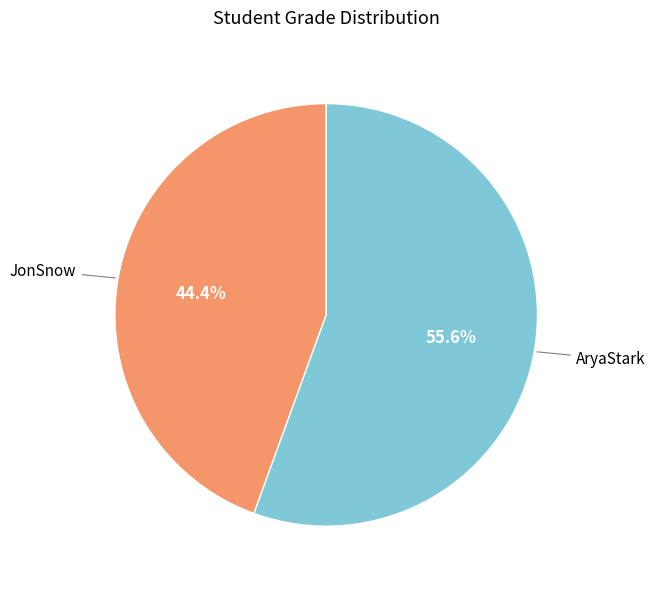

Do JonSnow and AryaStark together represent more than half of the pie?

Yes